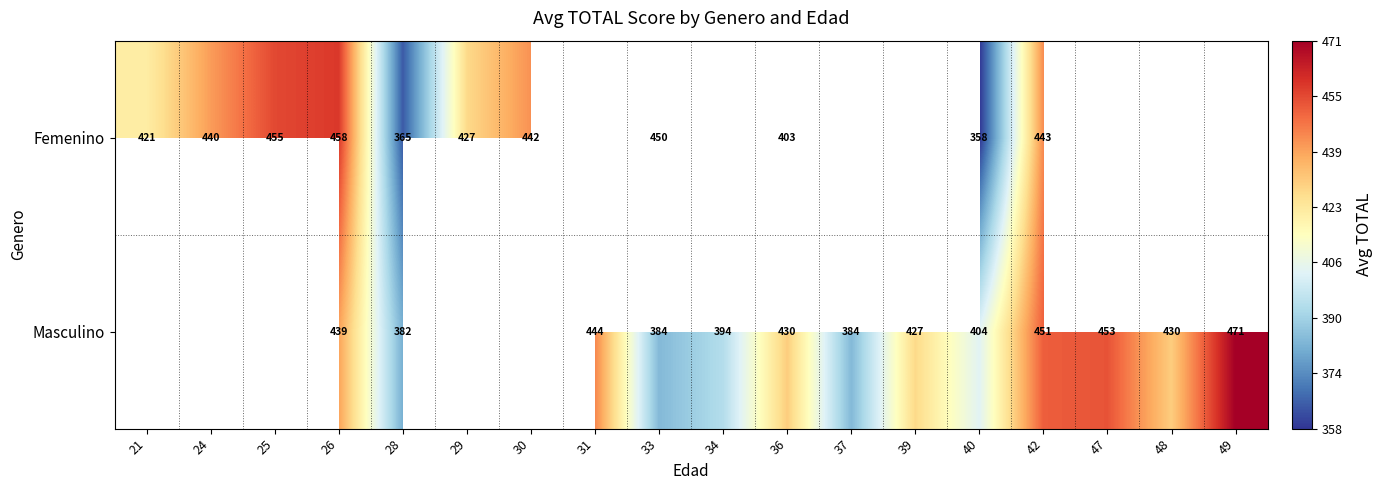

What is the maximum value shown in the chart?

471.0